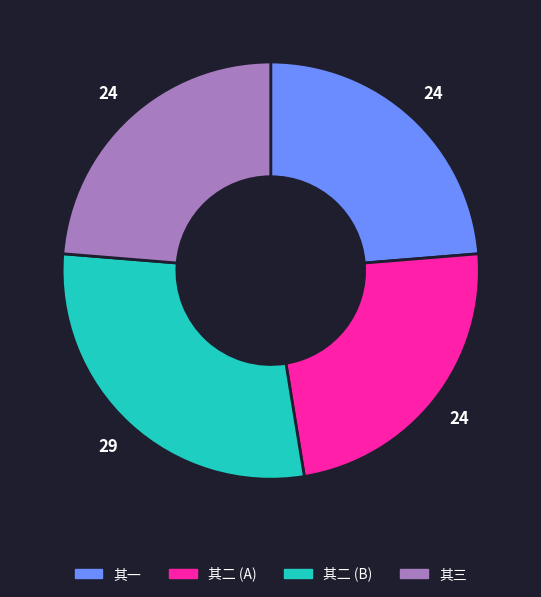

Is there any slice that represents more than half of the pie?

No